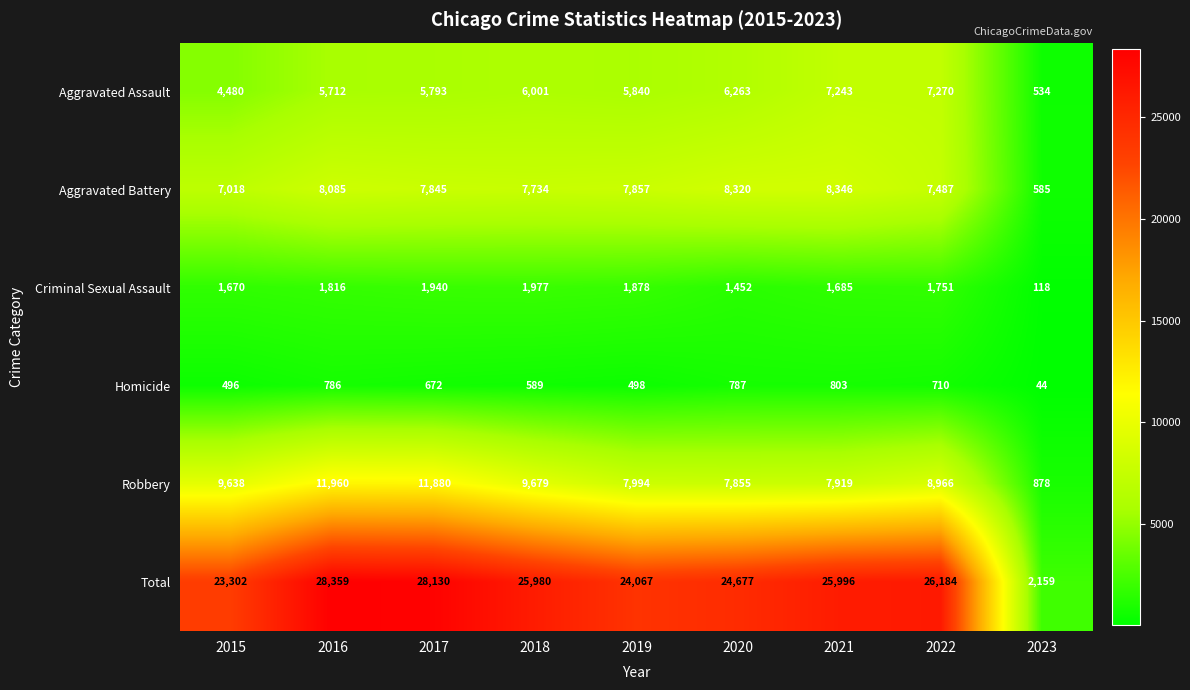

The value of Aggravated Battery at 2022 is 7487. True or false?

True